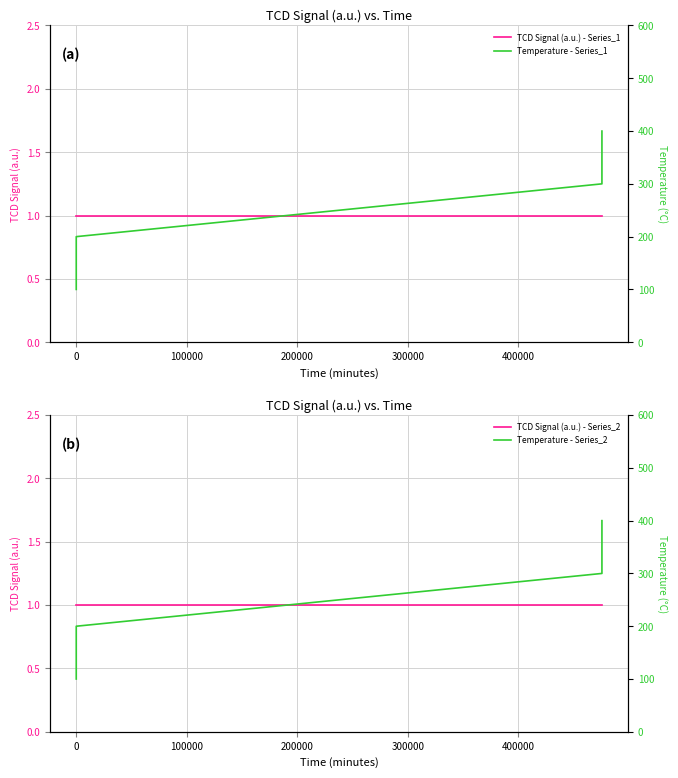

How many lines are shown in the chart?

4